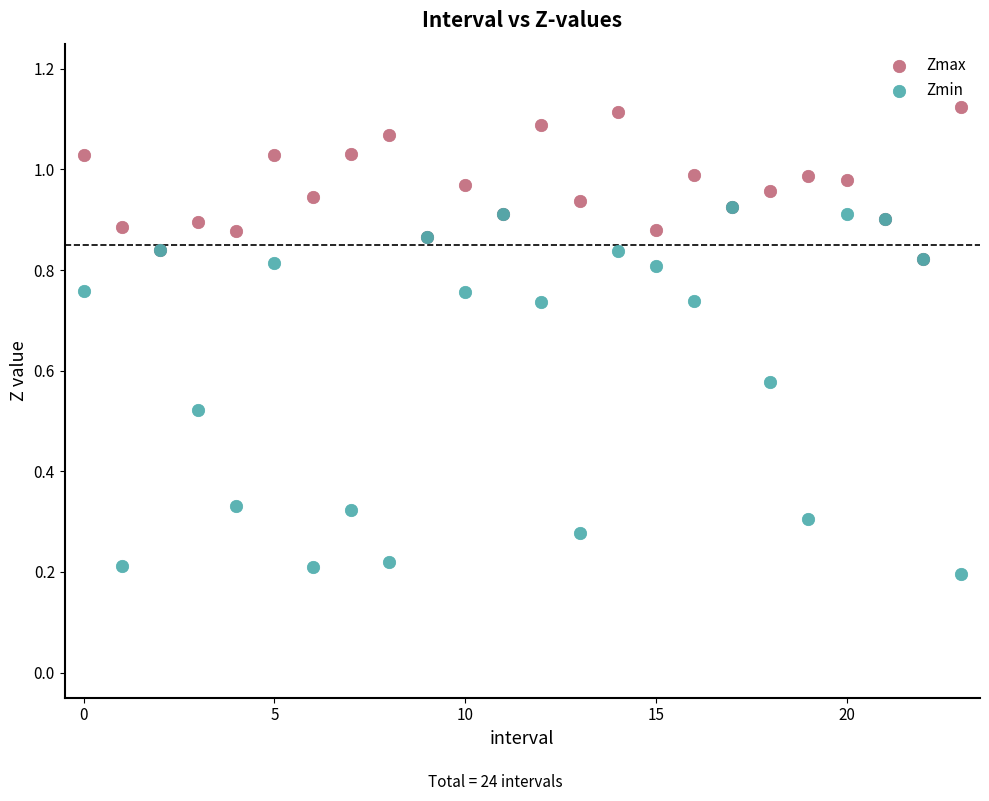

Which series has the largest Y range (max minus min)?

Zmin